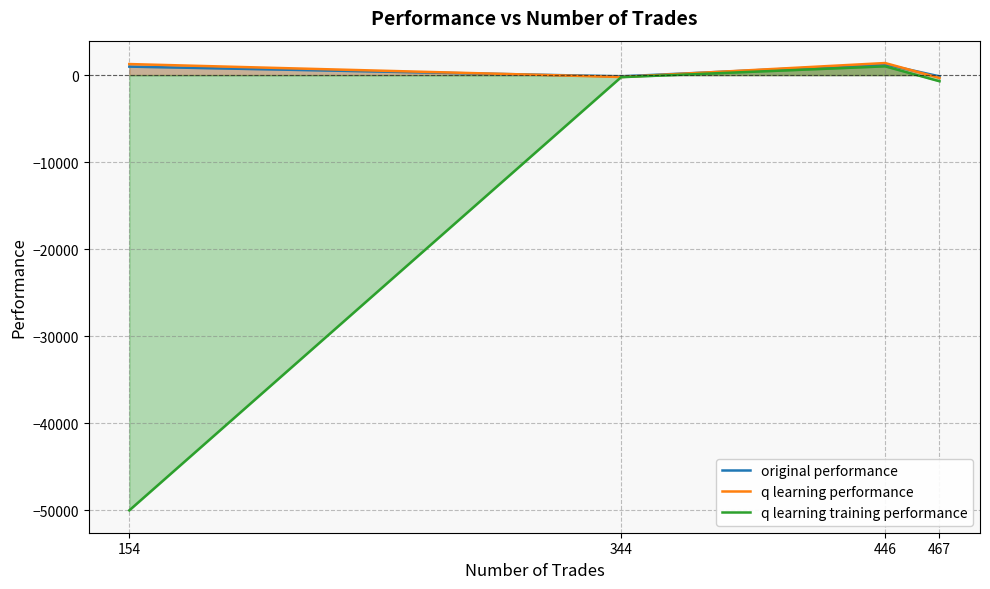

Which series has the largest total across all categories?

q learning performance